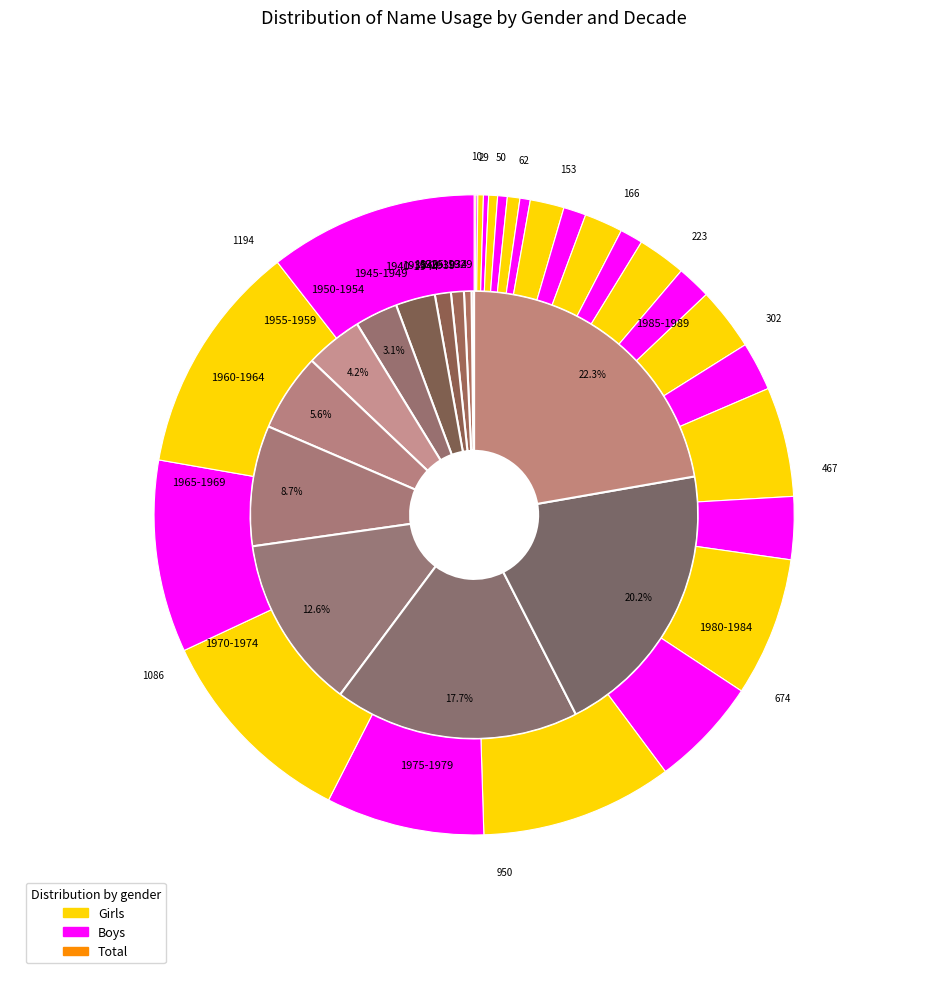

To the nearest percent, what portion does 1930-1934 represent?

1%